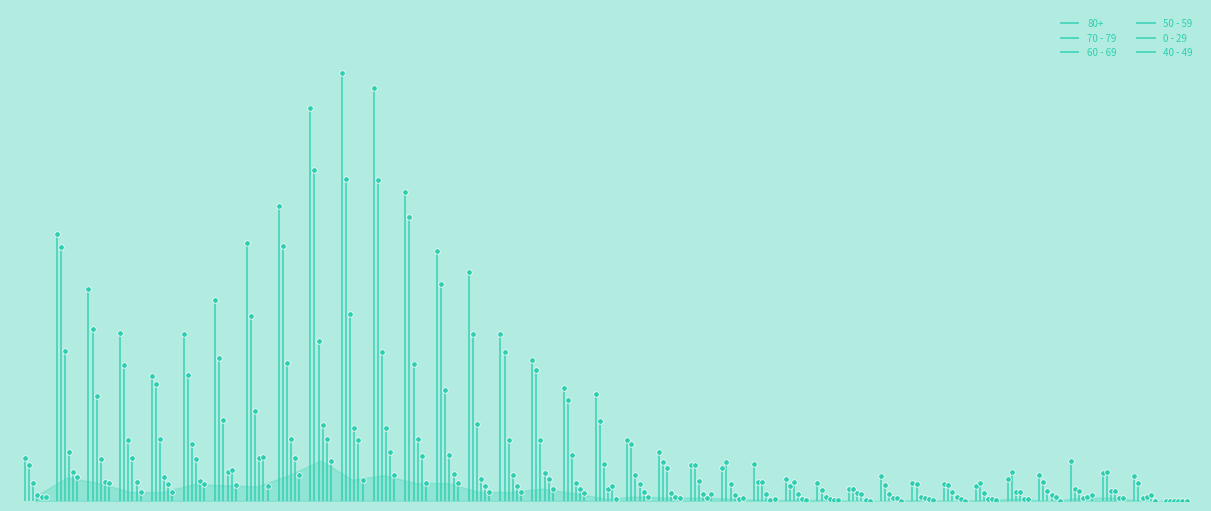

Which series contains the lowest Y value?

80+